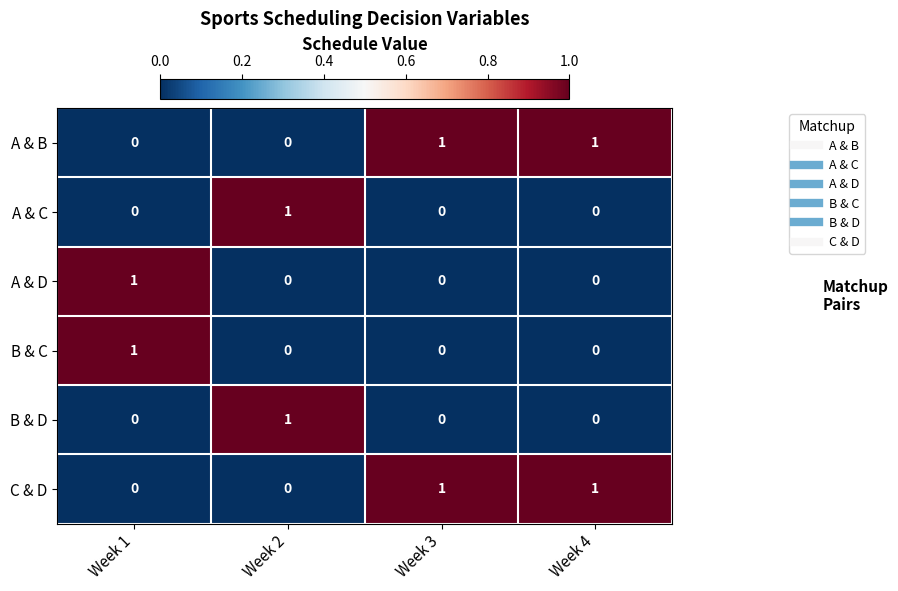

At how many categories does at least one series exceed 0?

4